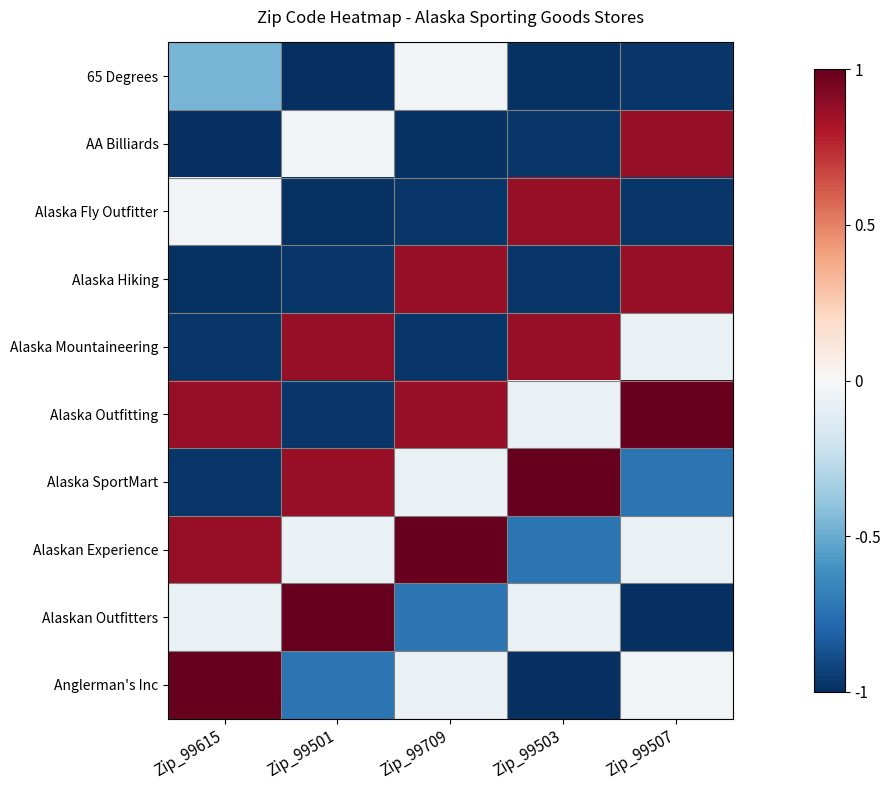

Reading left to right, extract all data points from this chart.

65 Degrees: Zip_99615=-0.5	Zip_99501=-1.0	Zip_99709=-0.0	Zip_99503=-1.0	Zip_99507=-1.0
AA Billiards: Zip_99615=-1.0	Zip_99501=-0.0	Zip_99709=-1.0	Zip_99503=-1.0	Zip_99507=0.9
Alaska Fly Outfitter: Zip_99615=-0.0	Zip_99501=-1.0	Zip_99709=-1.0	Zip_99503=0.9	Zip_99507=-1.0
Alaska Hiking: Zip_99615=-1.0	Zip_99501=-1.0	Zip_99709=0.9	Zip_99503=-1.0	Zip_99507=0.9
Alaska Mountaineering: Zip_99615=-1.0	Zip_99501=0.9	Zip_99709=-1.0	Zip_99503=0.9	Zip_99507=-0.1
Alaska Outfitting: Zip_99615=0.9	Zip_99501=-1.0	Zip_99709=0.9	Zip_99503=-0.1	Zip_99507=1.0
Alaska SportMart: Zip_99615=-1.0	Zip_99501=0.9	Zip_99709=-0.1	Zip_99503=1.0	Zip_99507=-0.7
Alaskan Experience: Zip_99615=0.9	Zip_99501=-0.1	Zip_99709=1.0	Zip_99503=-0.7	Zip_99507=-0.1
Alaskan Outfitters: Zip_99615=-0.1	Zip_99501=1.0	Zip_99709=-0.7	Zip_99503=-0.1	Zip_99507=-1.0
Anglerman's Inc: Zip_99615=1.0	Zip_99501=-0.7	Zip_99709=-0.1	Zip_99503=-1.0	Zip_99507=-0.0